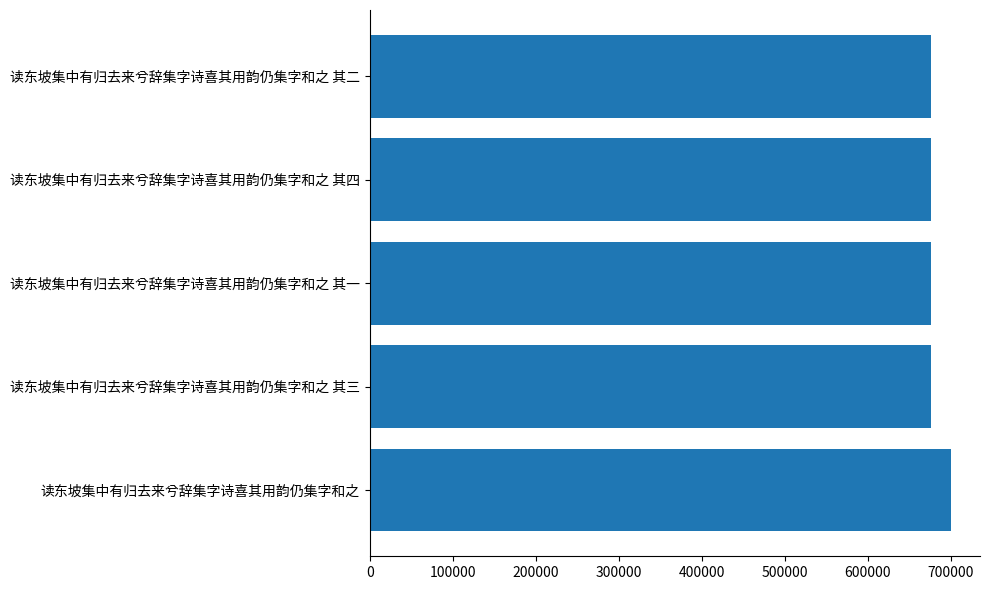

What is the average value?

680637